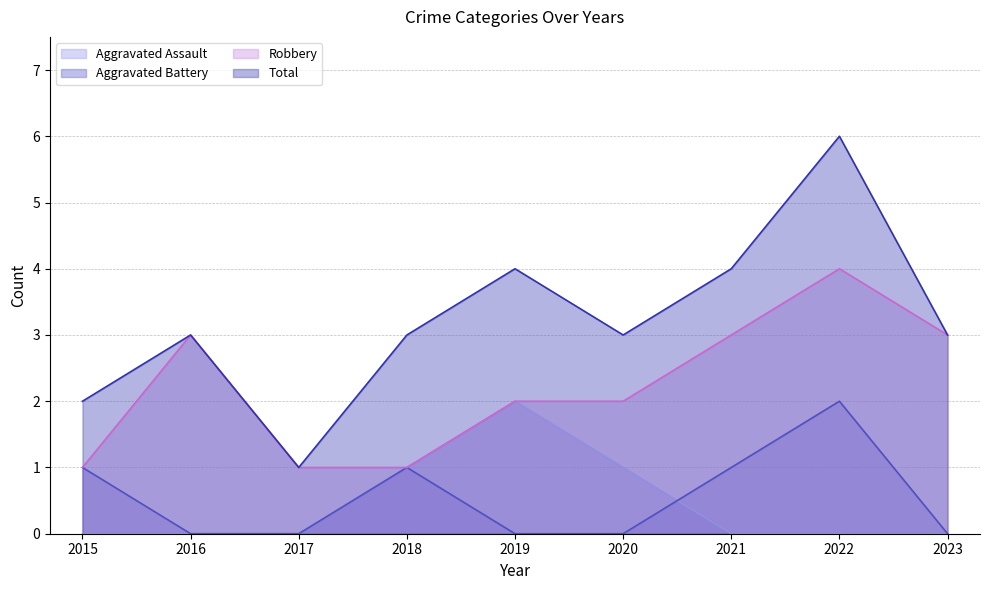

At which category does Aggravated Battery reach its first local peak?

2018